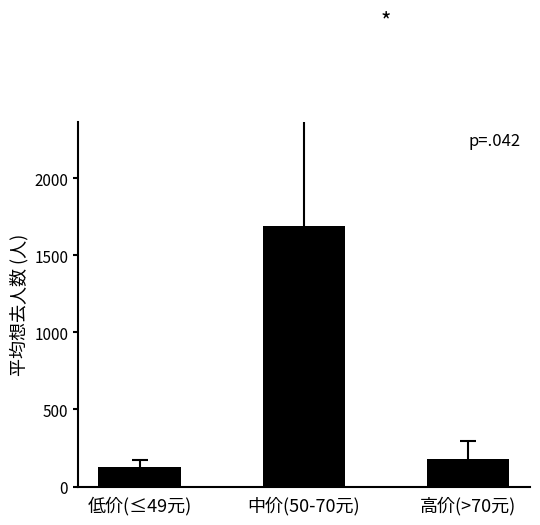

What is the difference between the values at 中价(50-70元) and 高价(>70元)?

1515.3